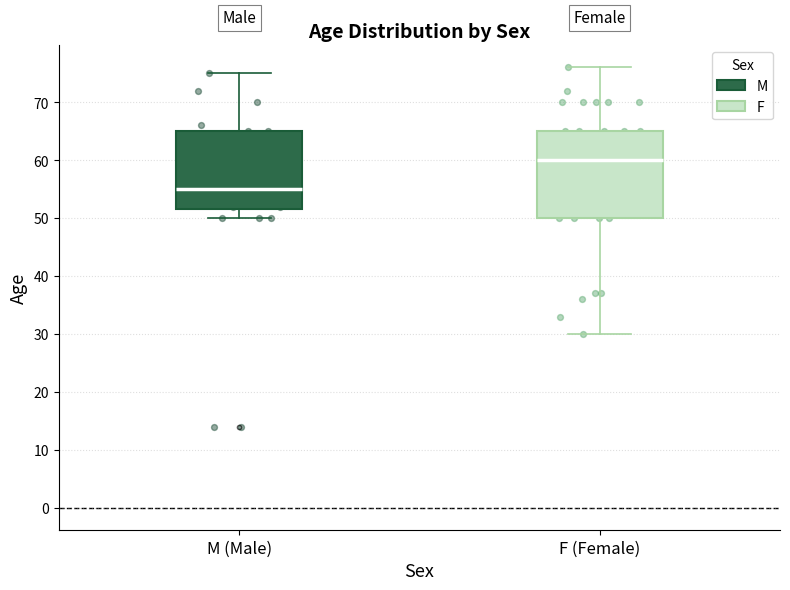

Which box is the tallest, from its lower edge to its upper edge?

F (Female)